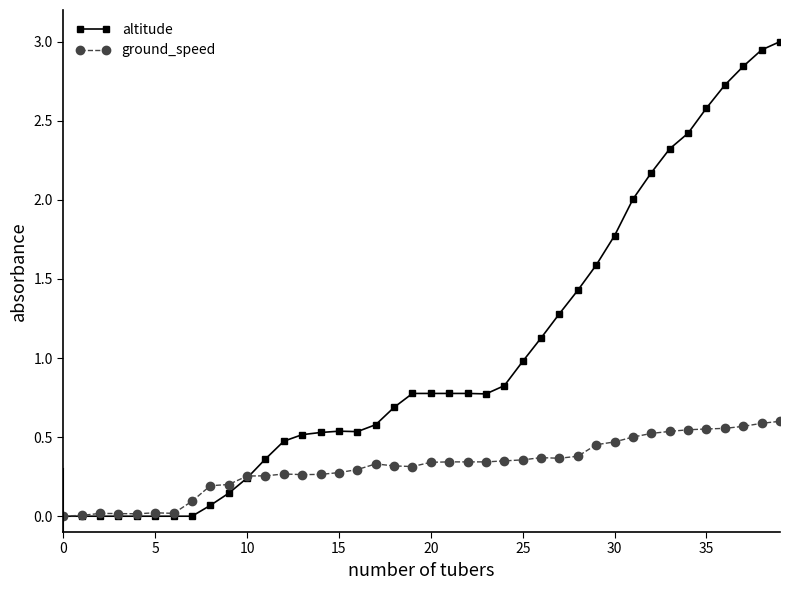

Which series has the widest spread of values?

altitude